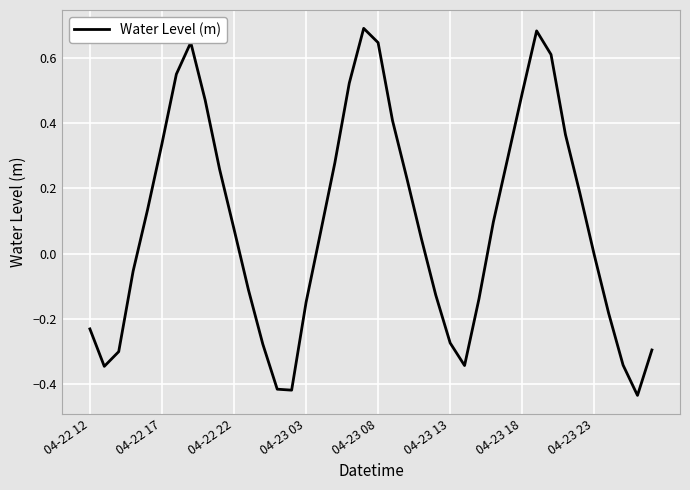

What is the difference between the maximum and minimum values?

1.1